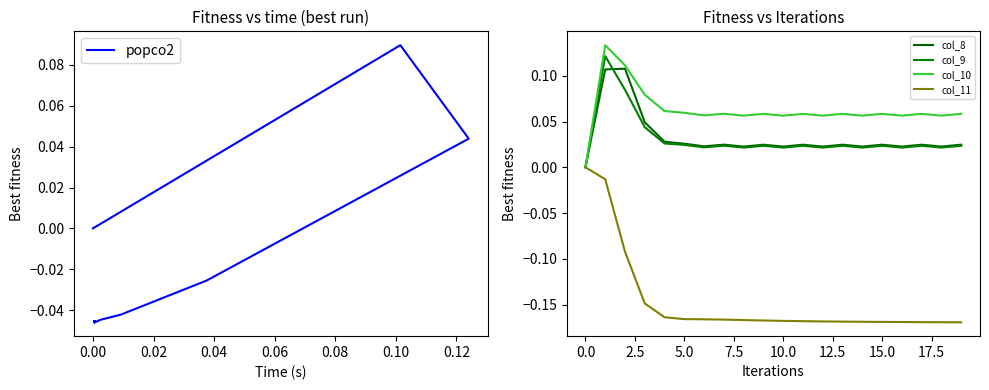

True or false: col_8 and col_10 intersect in this chart.

False